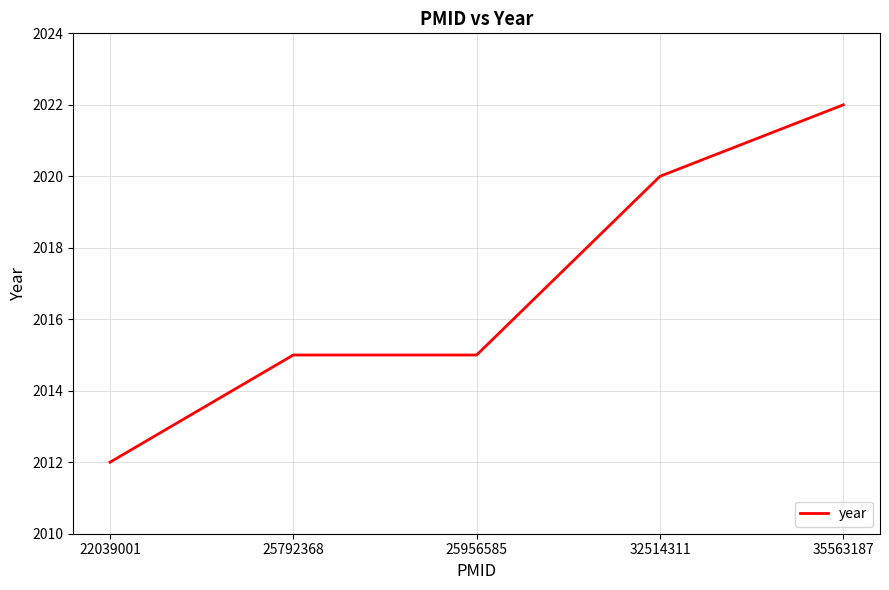

Which category has the lowest value across all series?

22039001